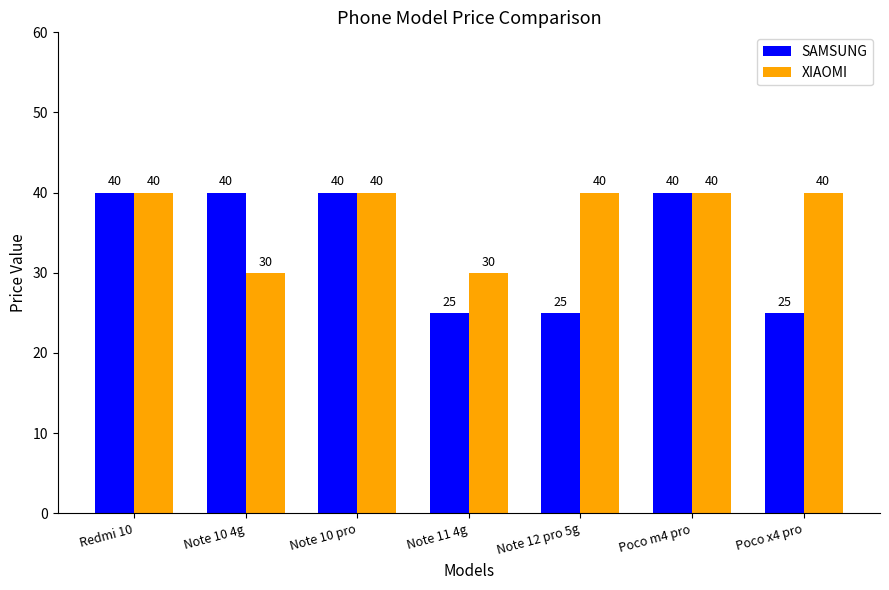

Reading right to left, transcribe all the data shown in this chart.

SAMSUNG: 25	40	25	25	40	40	40
XIAOMI: 40	40	40	30	40	30	40